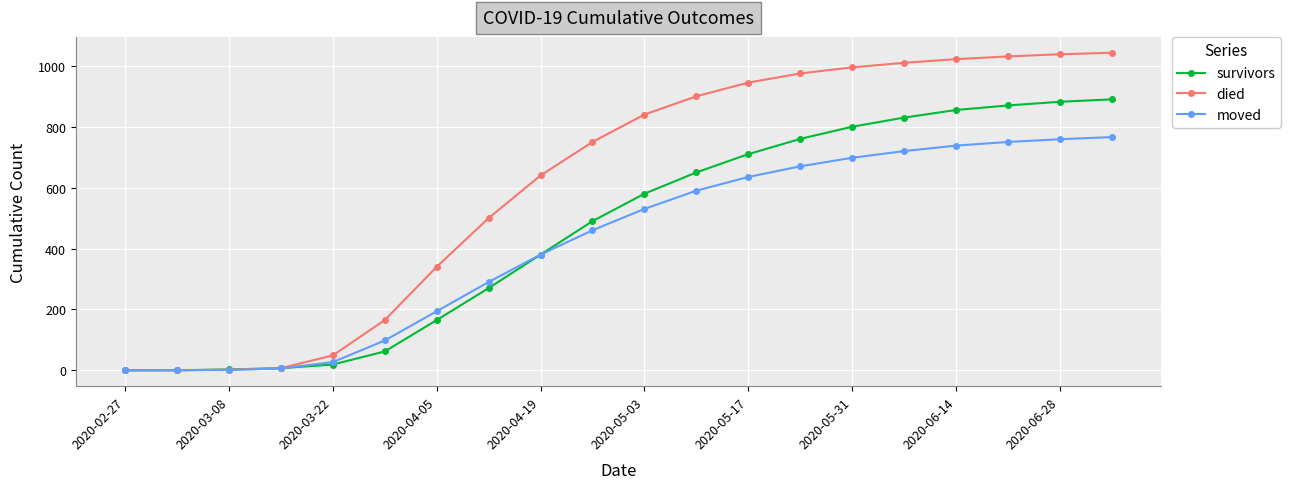

Which series has the largest total across all categories?

died